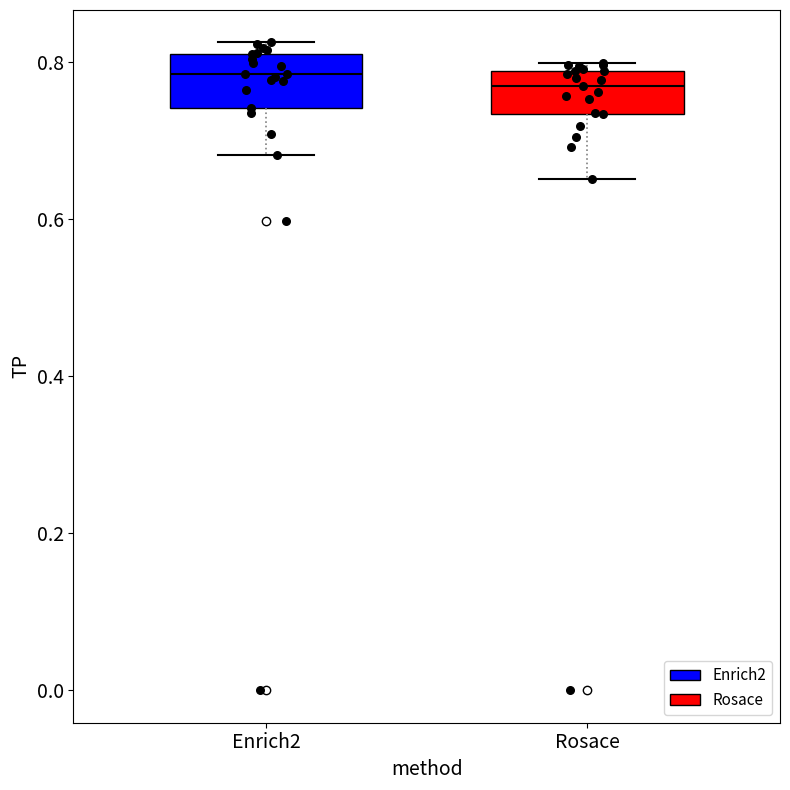

Reading left to right, read every box against the y-axis: the position of its median line, the range the box covers, and the ends of its whiskers. The values are not printed on the chart, so give them approximately, as read against the axis.

Enrich2: median 0.78, box 0.74 to 0.80, whiskers 0.68 to 0.82
Rosace: median 0.76, box 0.74 to 0.78, whiskers 0.66 to 0.80